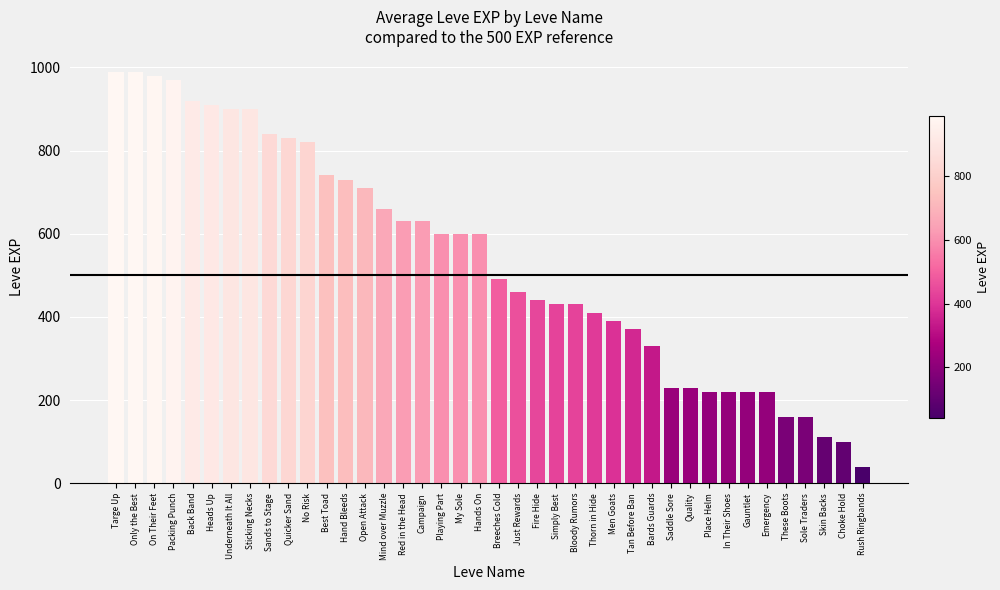

Where does the data first go above 600?

Targe Up